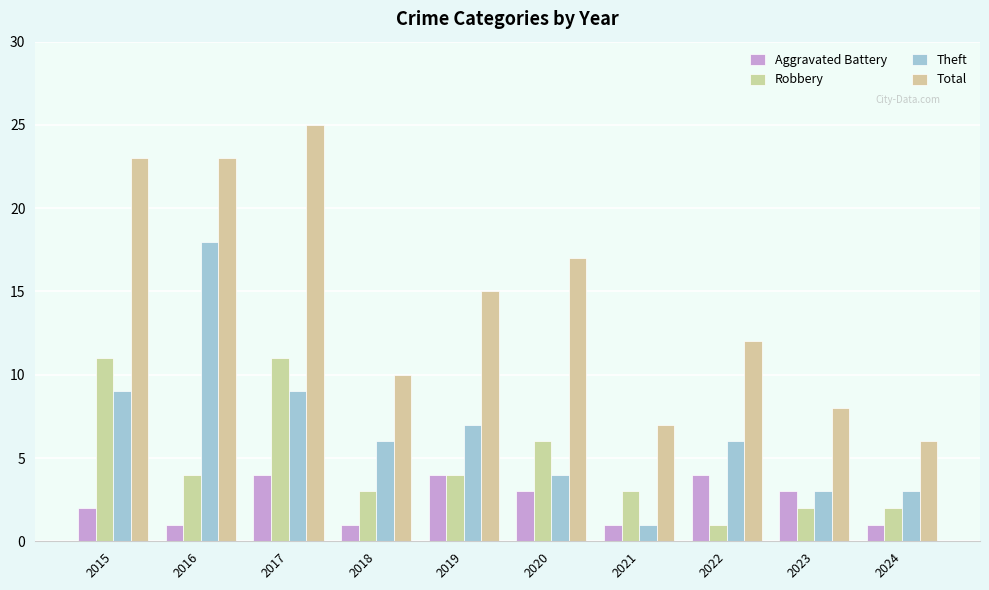

Which series has the widest spread of values?

Total